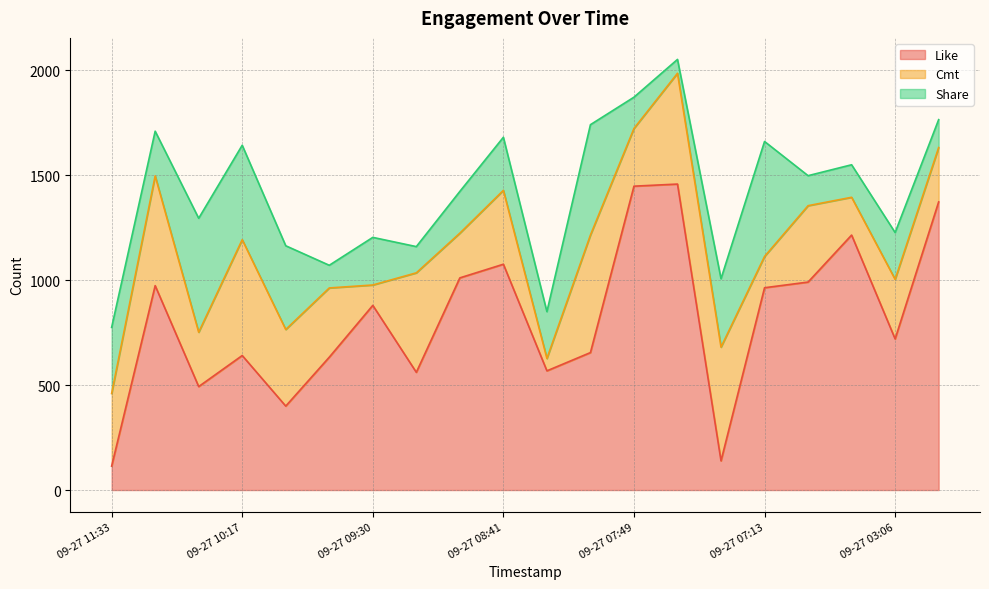

How many interior local peaks does the Cmt series have?

8